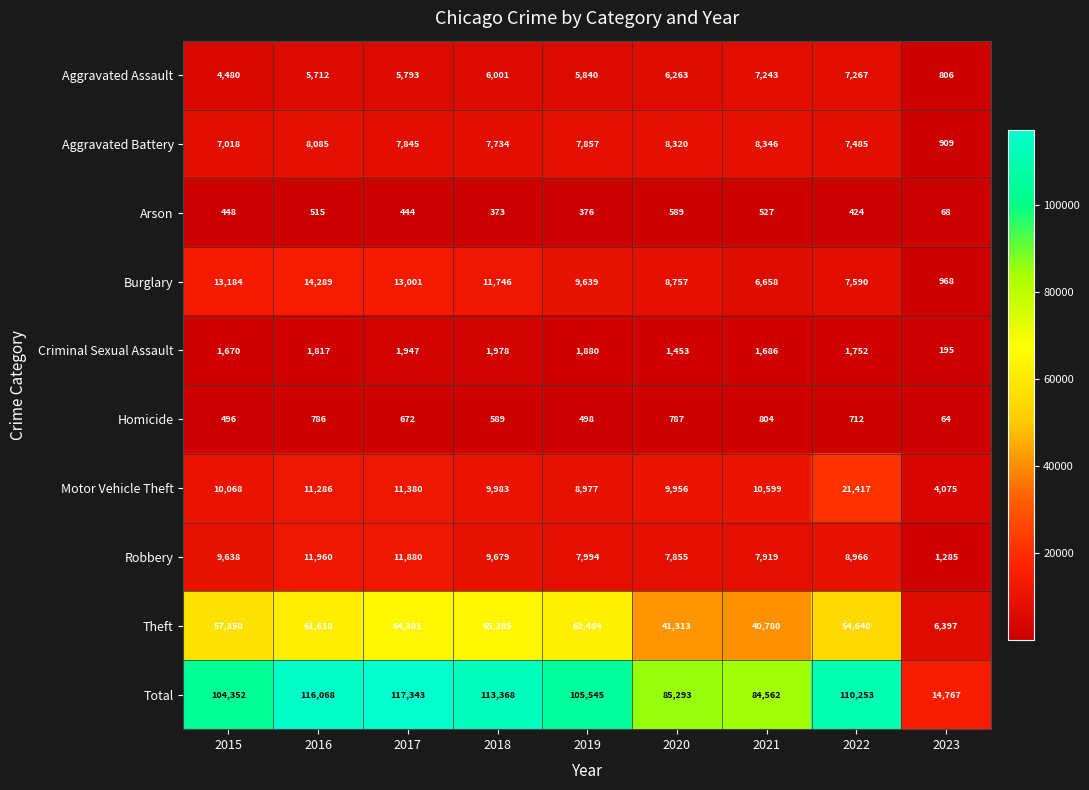

List the series in order of their peak value, highest first.

Total, Theft, Motor Vehicle Theft, Burglary, Robbery, Aggravated Battery, Aggravated Assault, Criminal Sexual Assault, Homicide, Arson